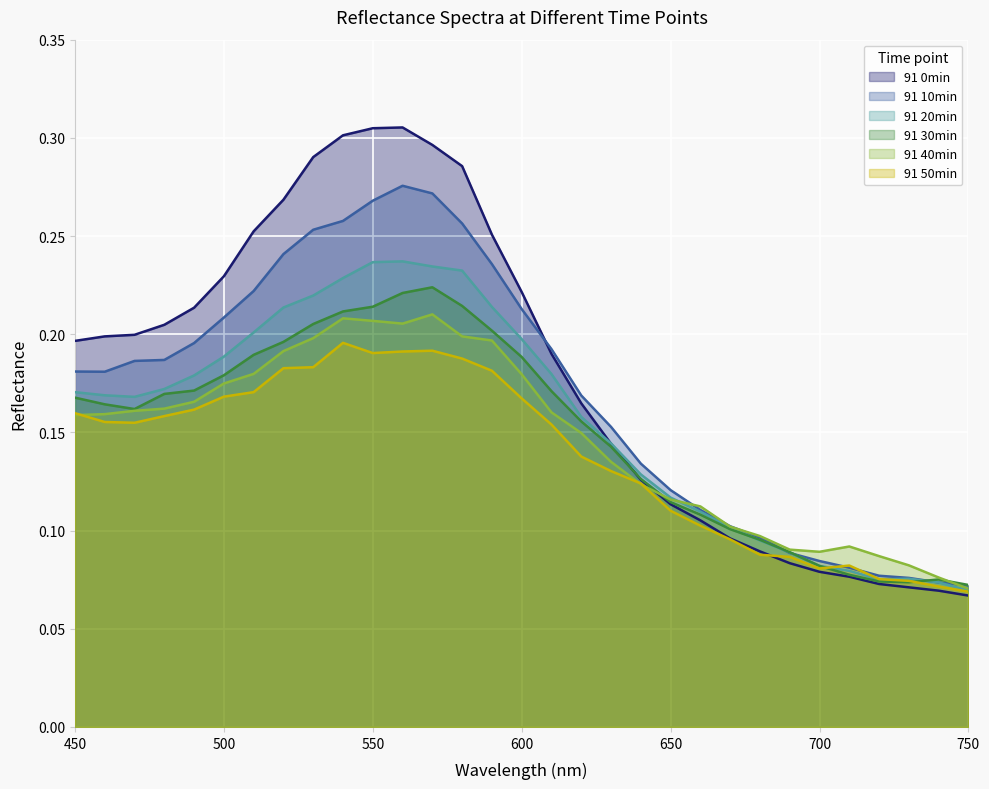

How many lines are shown in the chart?

6